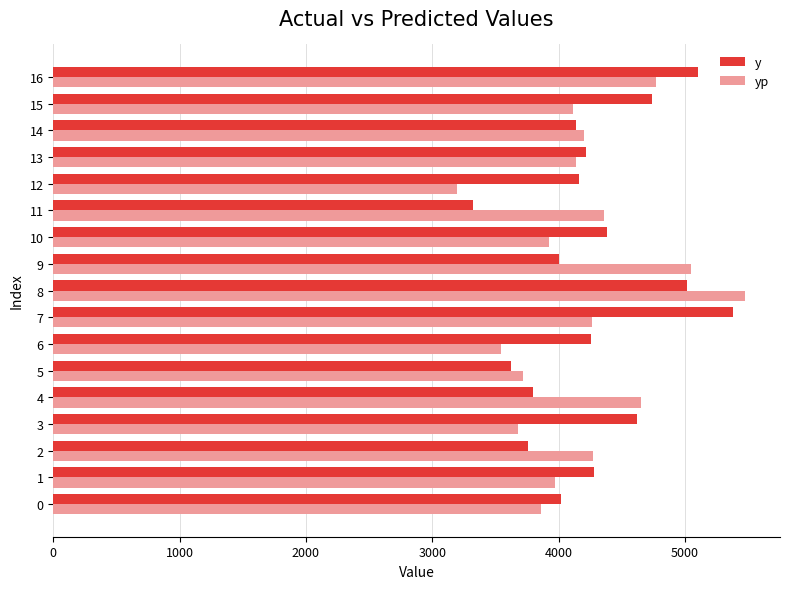

Rank the series by their maximum value, from highest to lowest.

yp, y